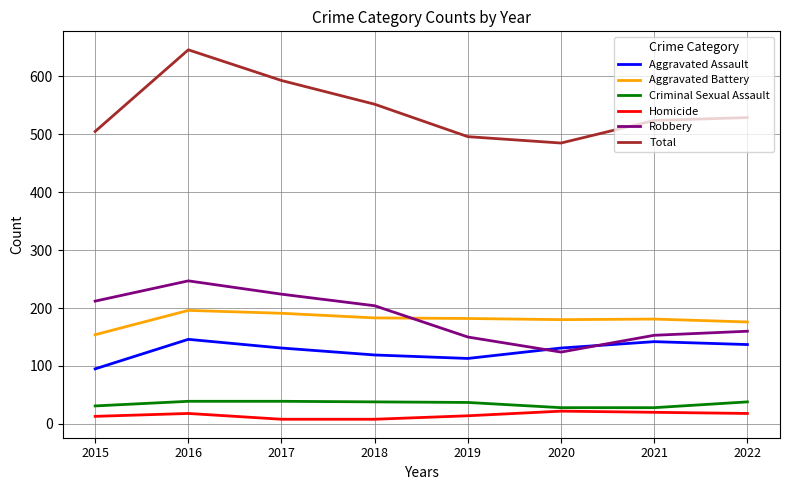

What are all the series names shown in the legend?

Aggravated Assault, Aggravated Battery, Criminal Sexual Assault, Homicide, Robbery, Total